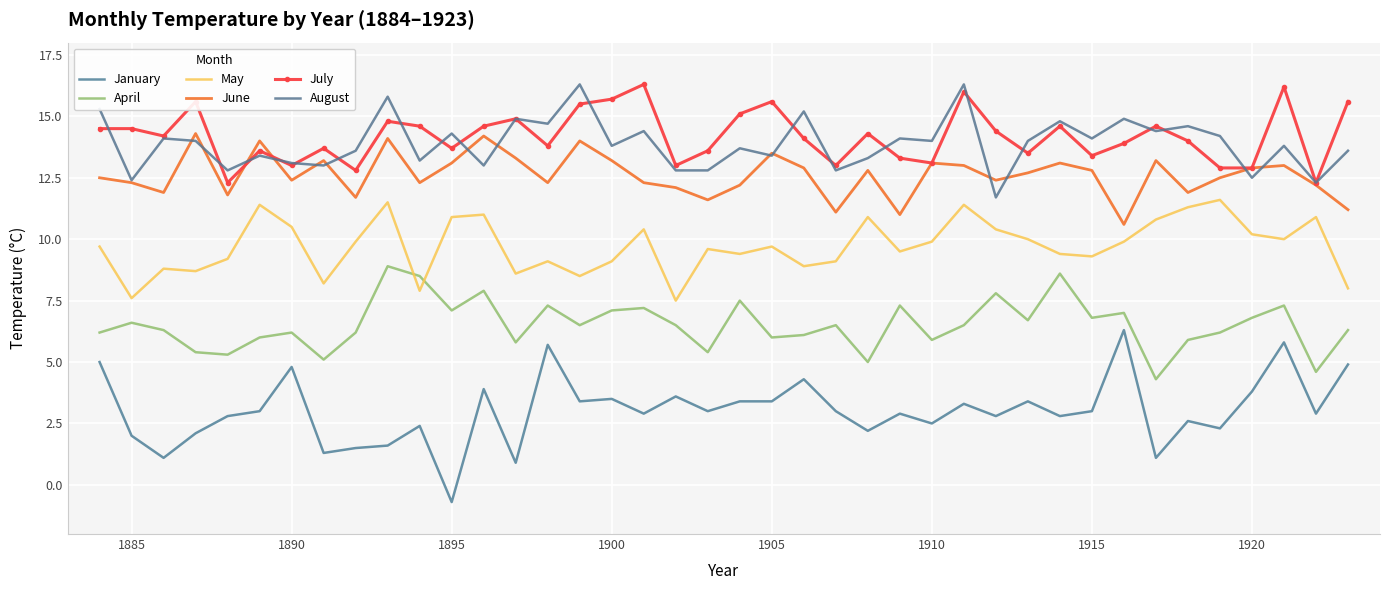

How many positive values does the January series have?

39